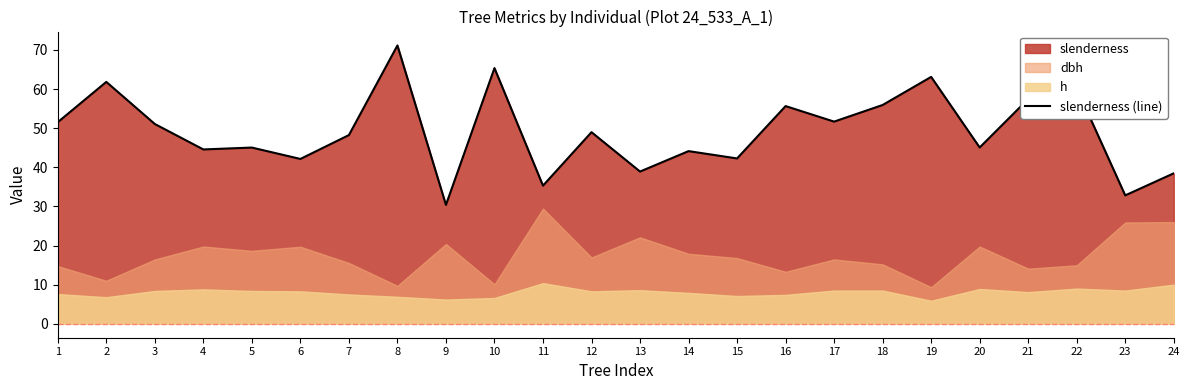

At which label is the value closest to 50?

12